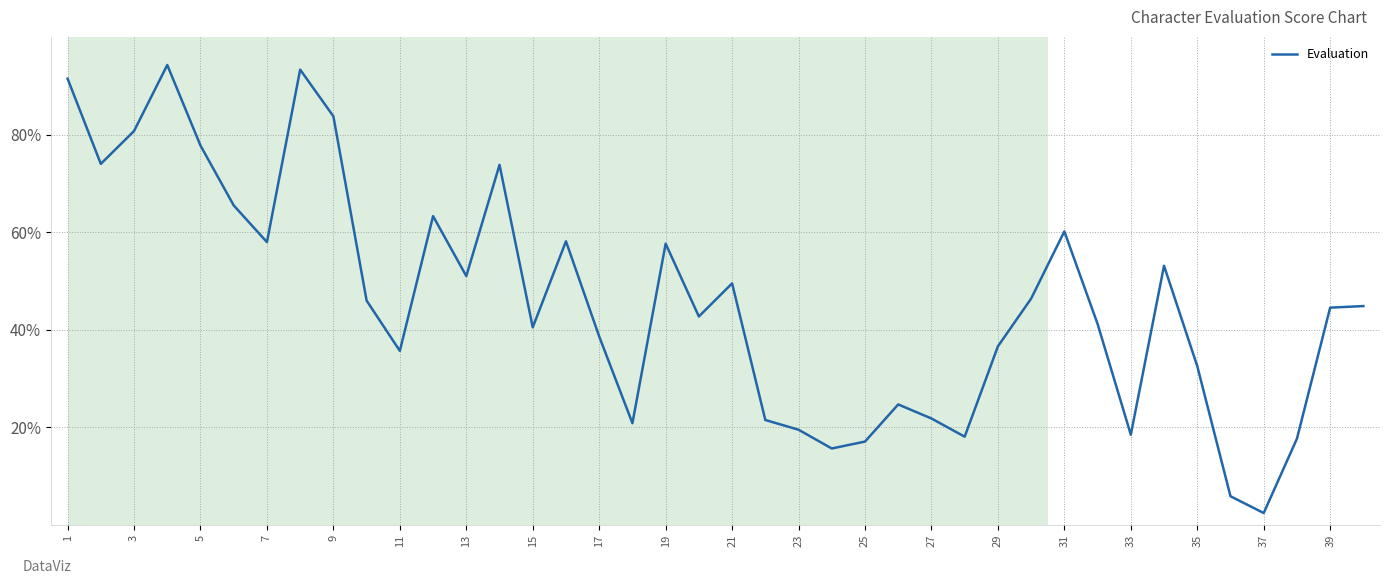

How many interior local valleys (lower than both neighbors) does the data have?

11